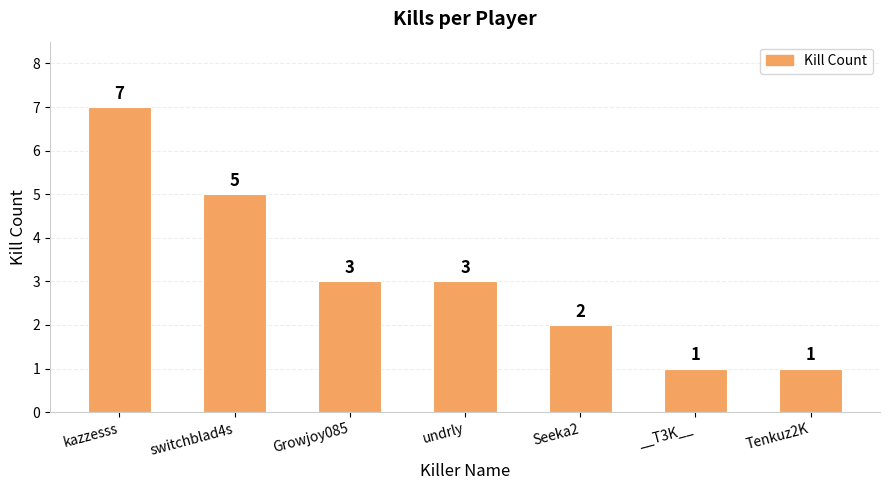

Between Growjoy085 and switchblad4s, which is larger?

switchblad4s